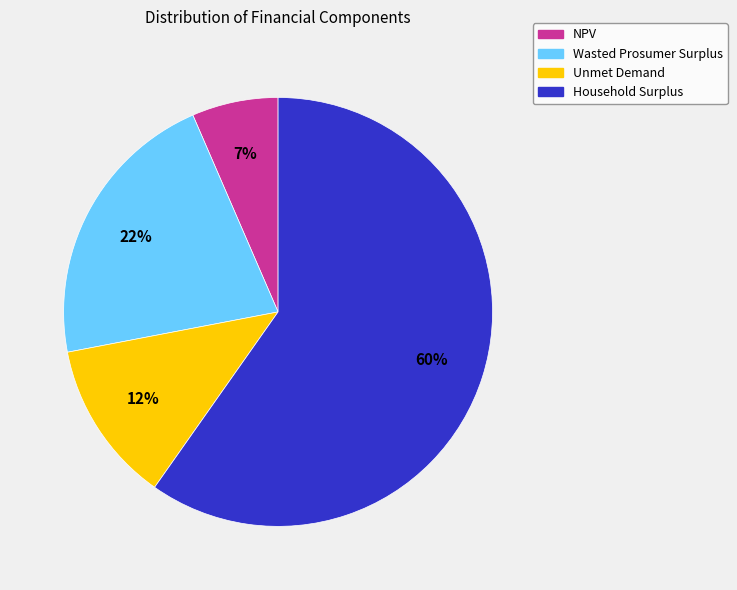

Is the sum of NPV and Household Surplus greater than half?

Yes